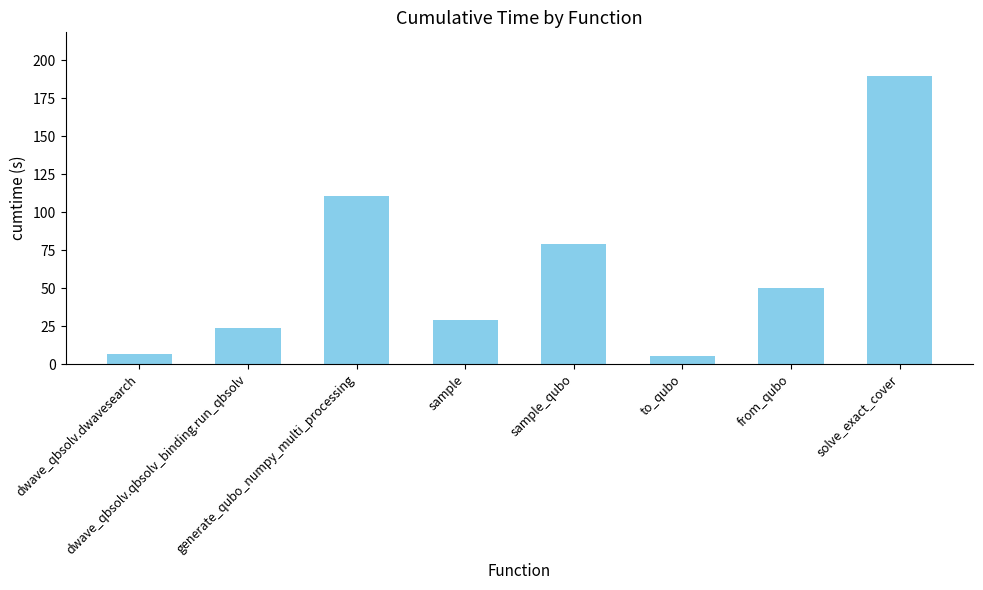

Reading right to left, transcribe all the data shown in this chart.

190.1	49.8	5.6	79.4	29.2	110.6	23.6	6.9